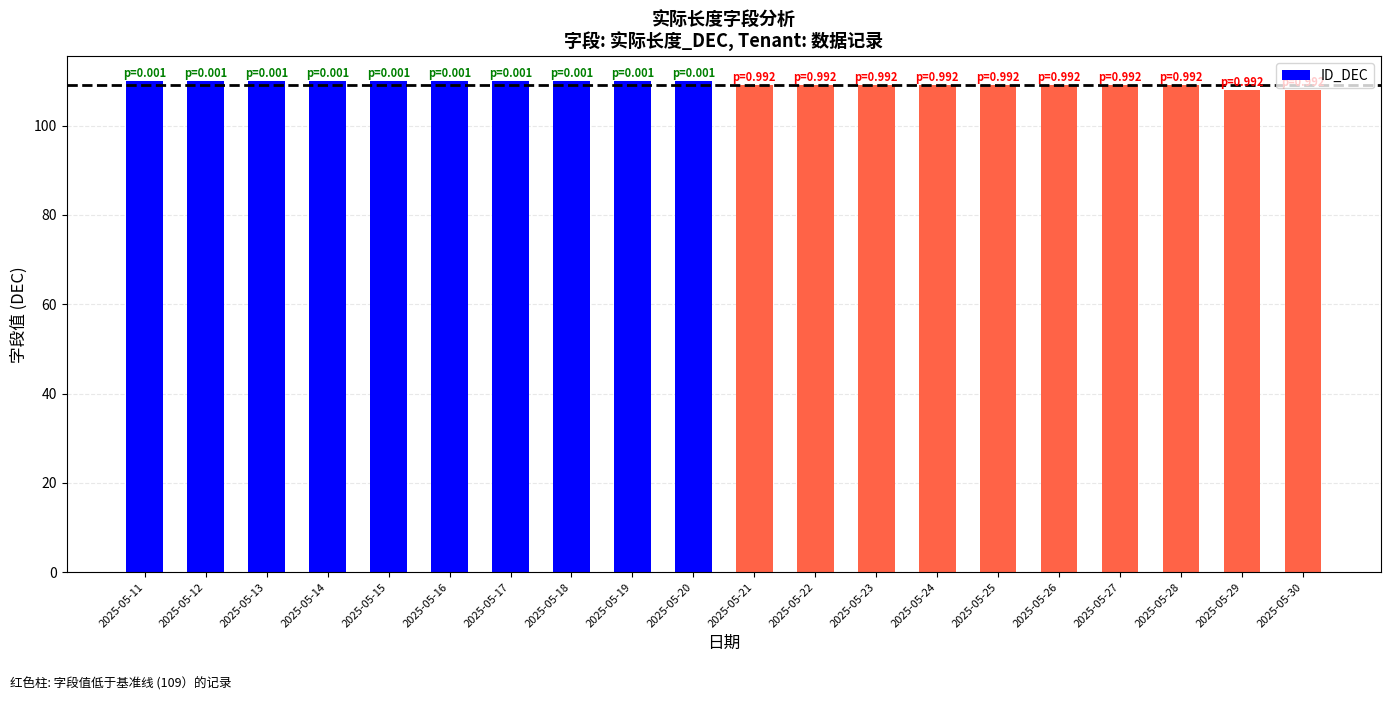

Count the number of categories in the chart.

20